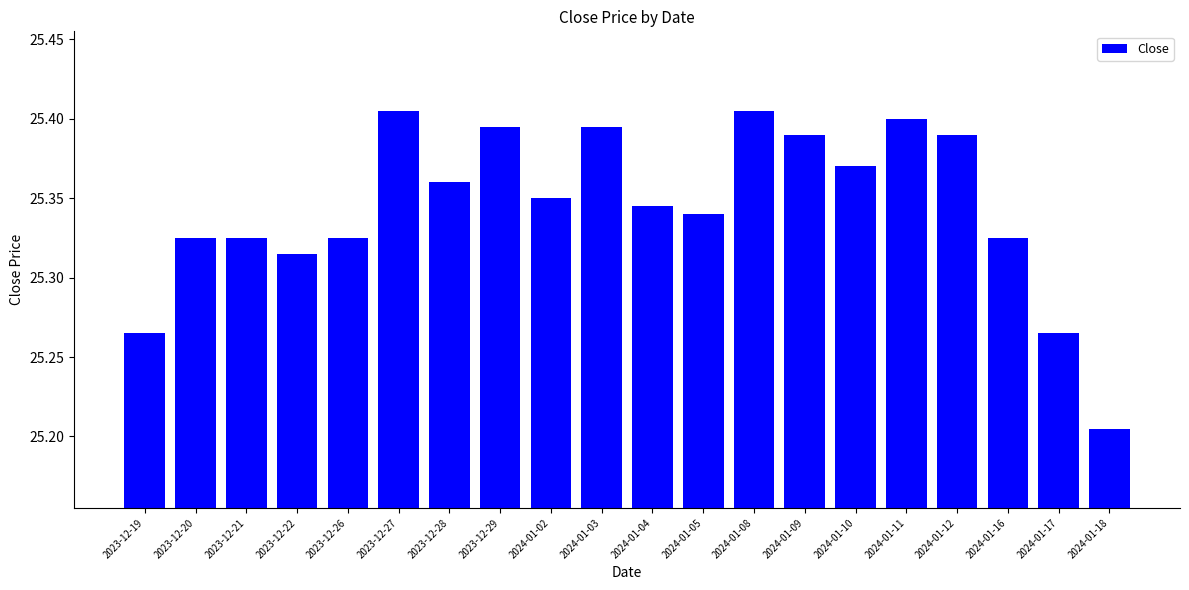

Does the chart contain stacked bars?

No